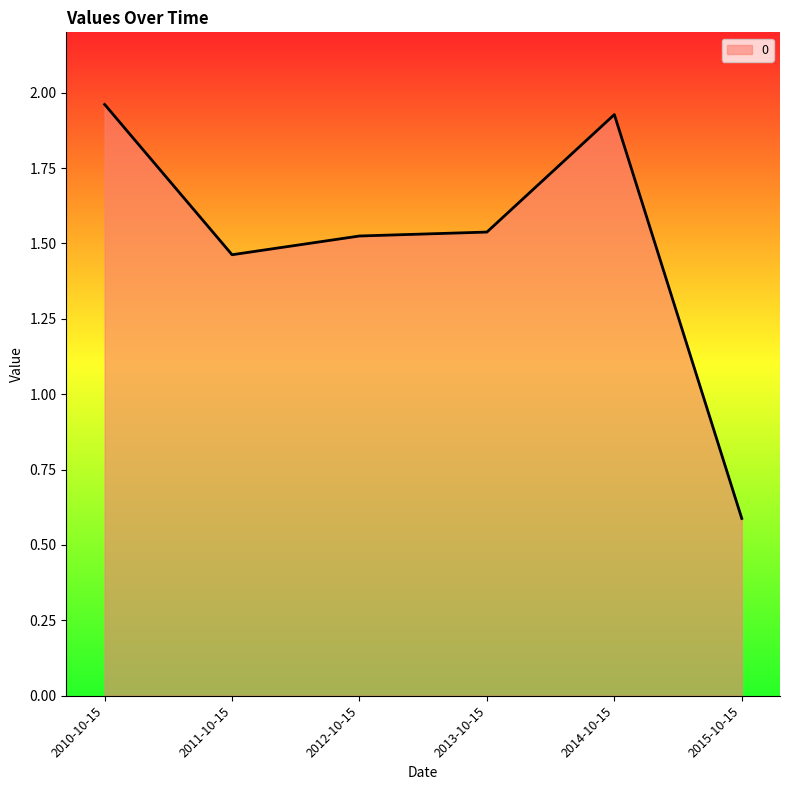

What is the sum of the values at 2010-10-15 and 2011-10-15?

3.4